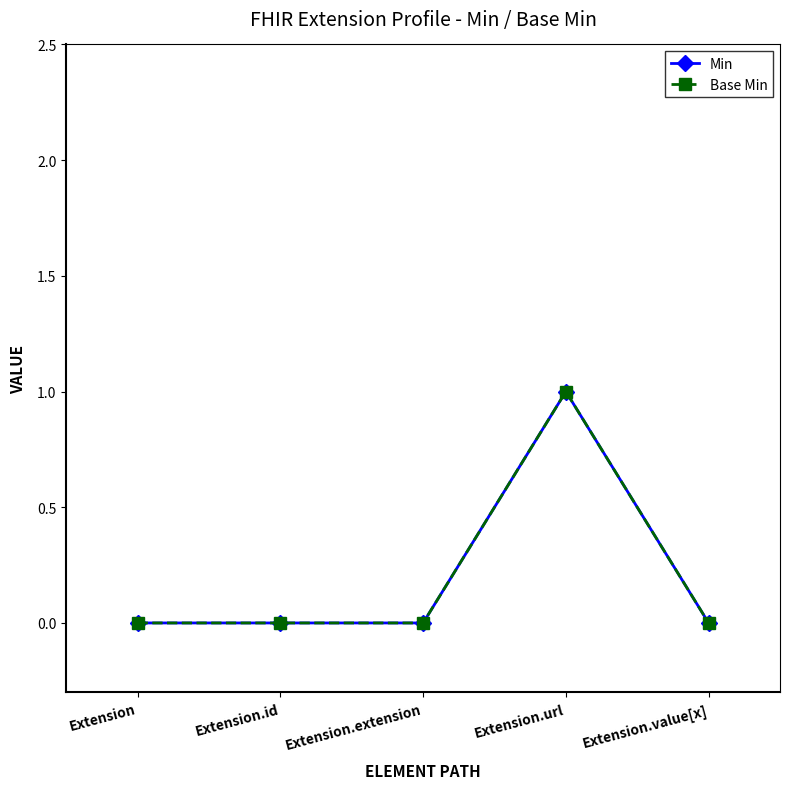

True or false: Min and Base Min intersect in this chart.

False